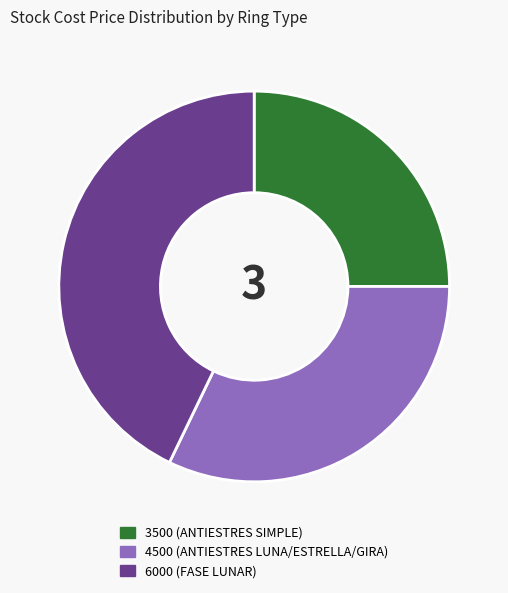

How many slices are in this pie chart?

3